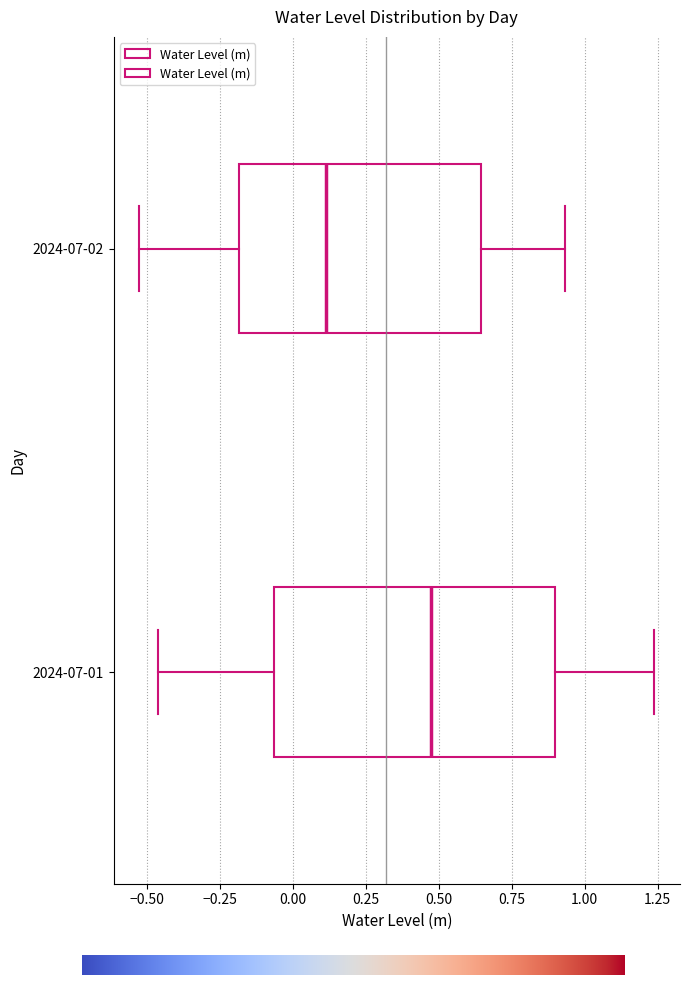

Reading bottom to top, read every box against the x-axis: the position of its median line, the range the box covers, and the ends of its whiskers. The values are not printed on the chart, so give them approximately, as read against the axis.

2024-07-01: median 0.45, box -0.05 to 0.90, whiskers -0.45 to 1.25
2024-07-02: median 0.10, box -0.20 to 0.65, whiskers -0.55 to 0.95